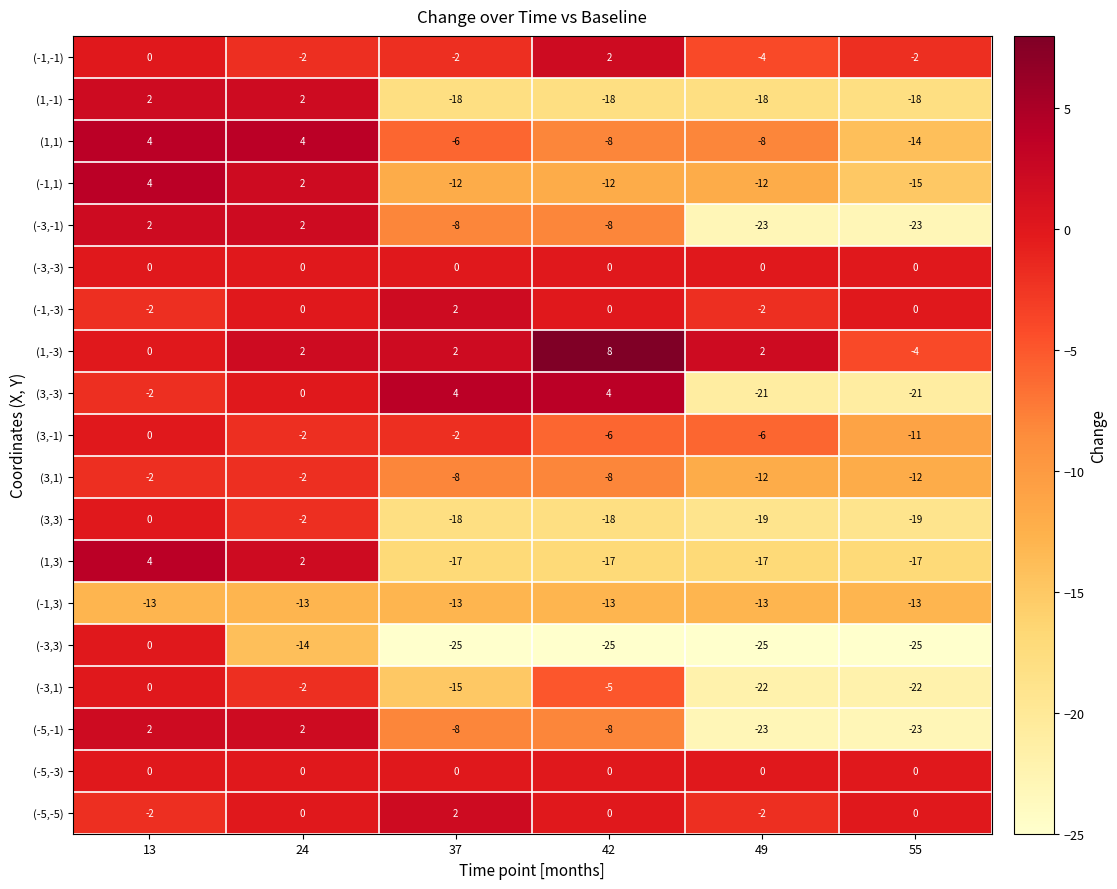

At which label is (3,3) closest to -9?

24